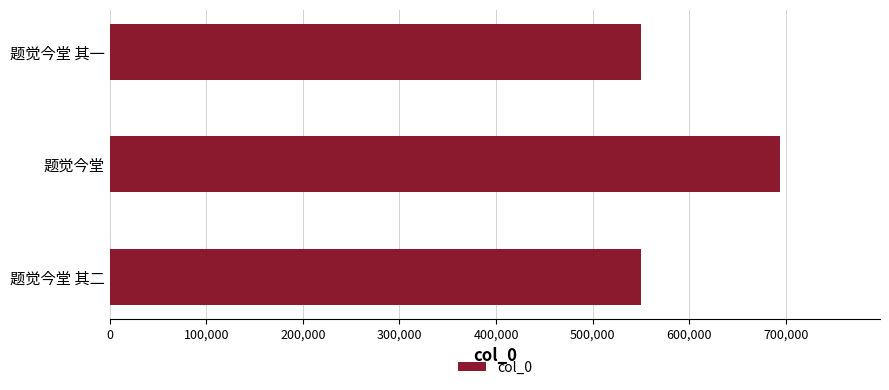

How many distinct data groups are displayed?

1